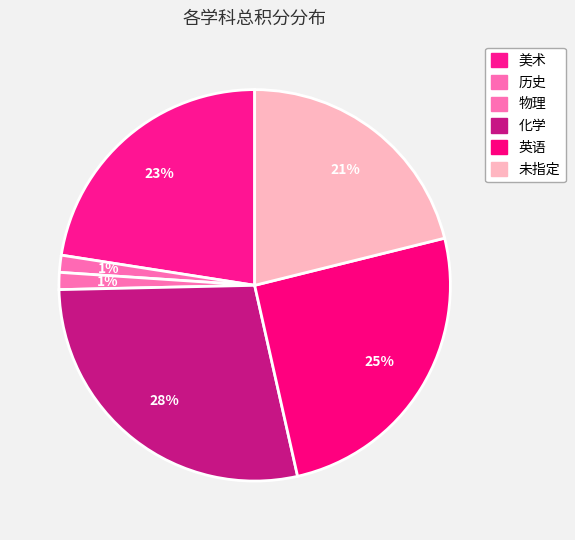

What is the total percentage of 历史 and 化学?

29.6%